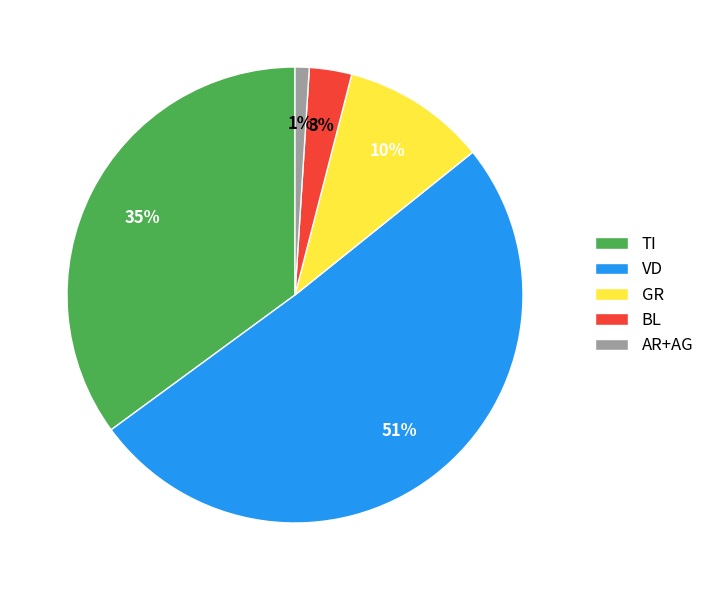

Which category has the smallest portion of the pie?

AR+AG